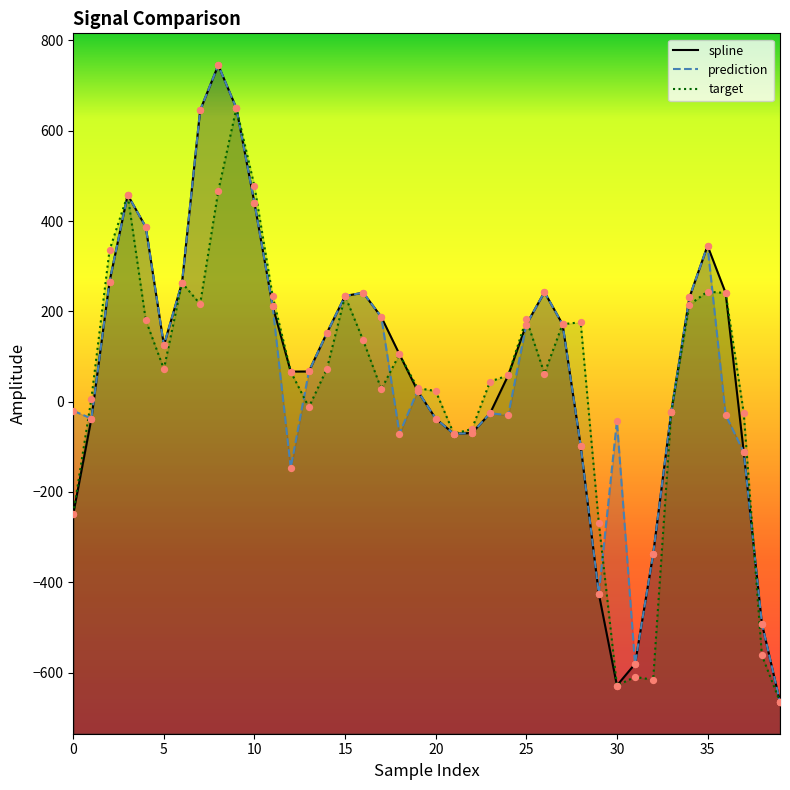

Which series contains the lowest Y value?

spline